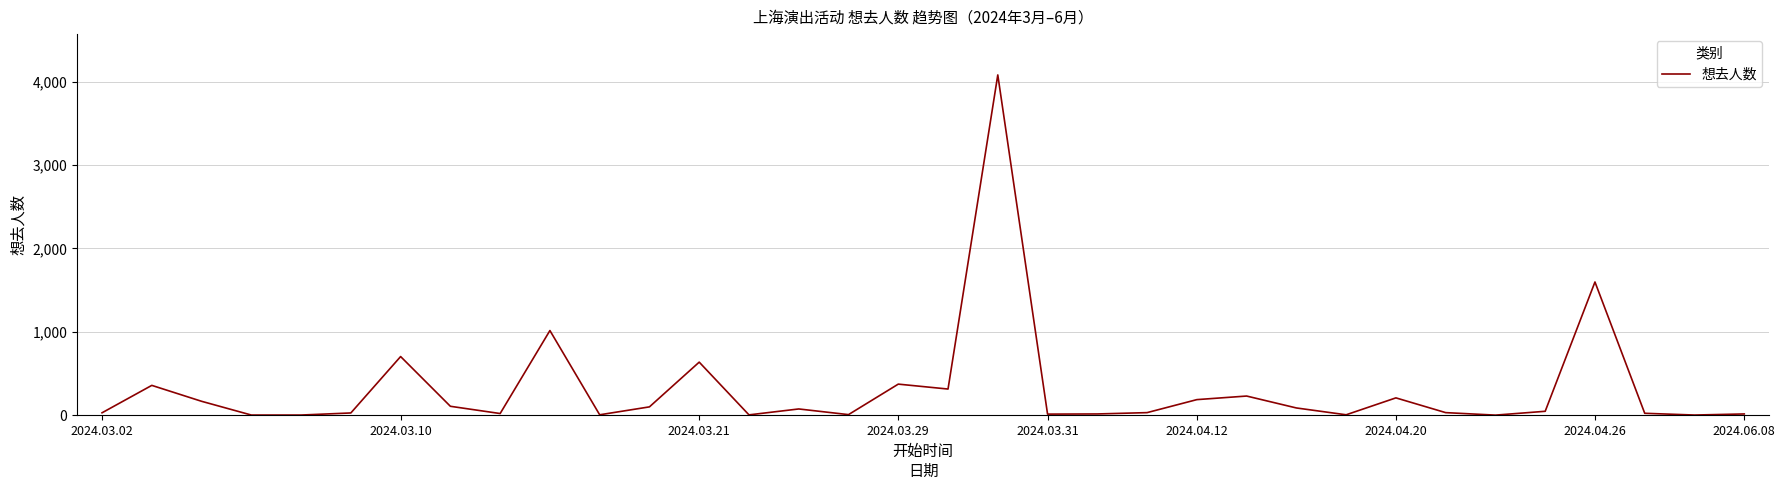

What is the maximum value shown in the chart?

4083